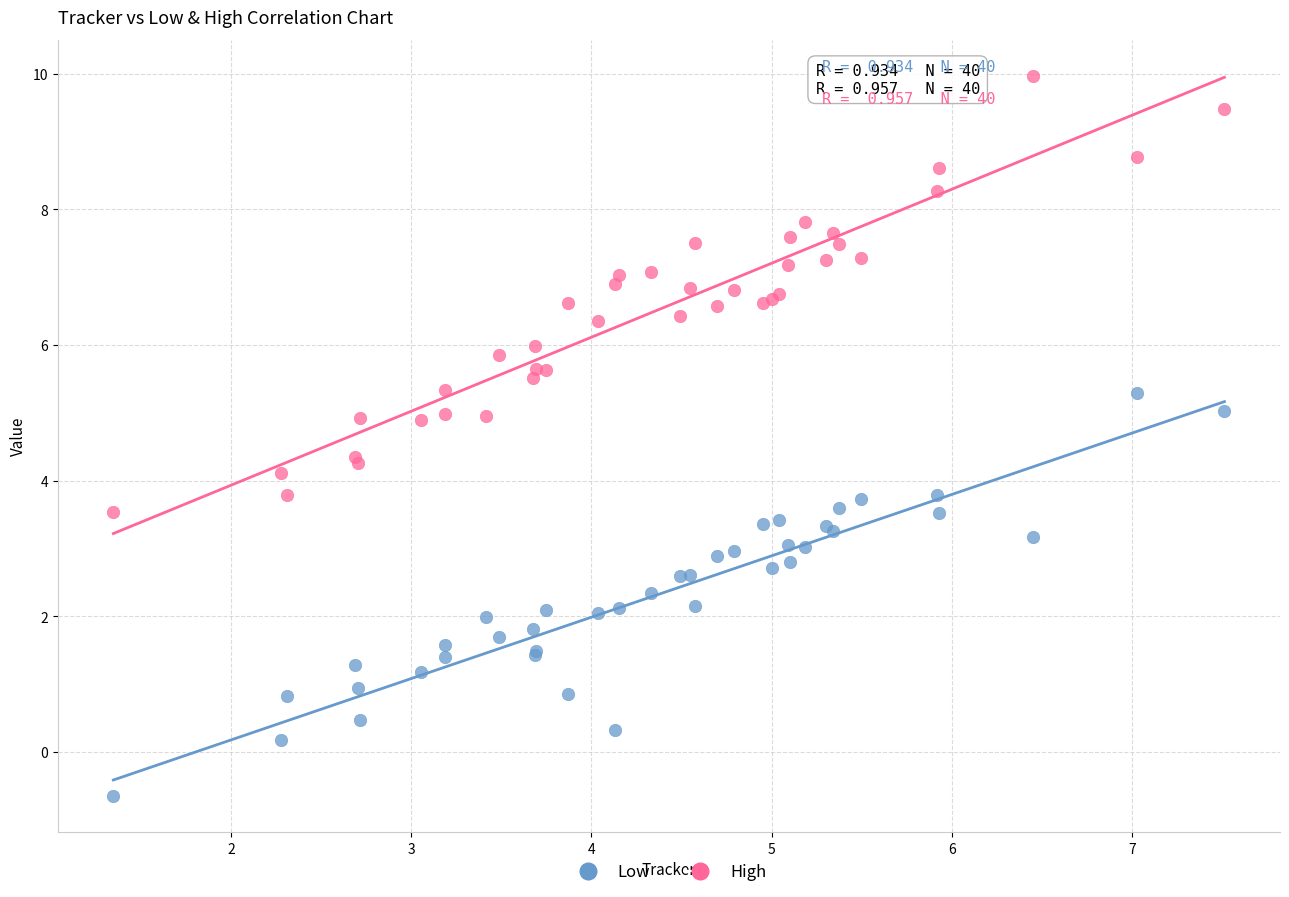

Which series reaches the maximum Y coordinate?

High